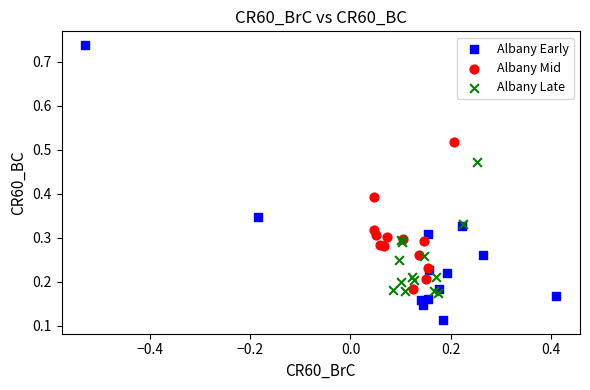

Which series contains the lowest Y value?

Albany Early